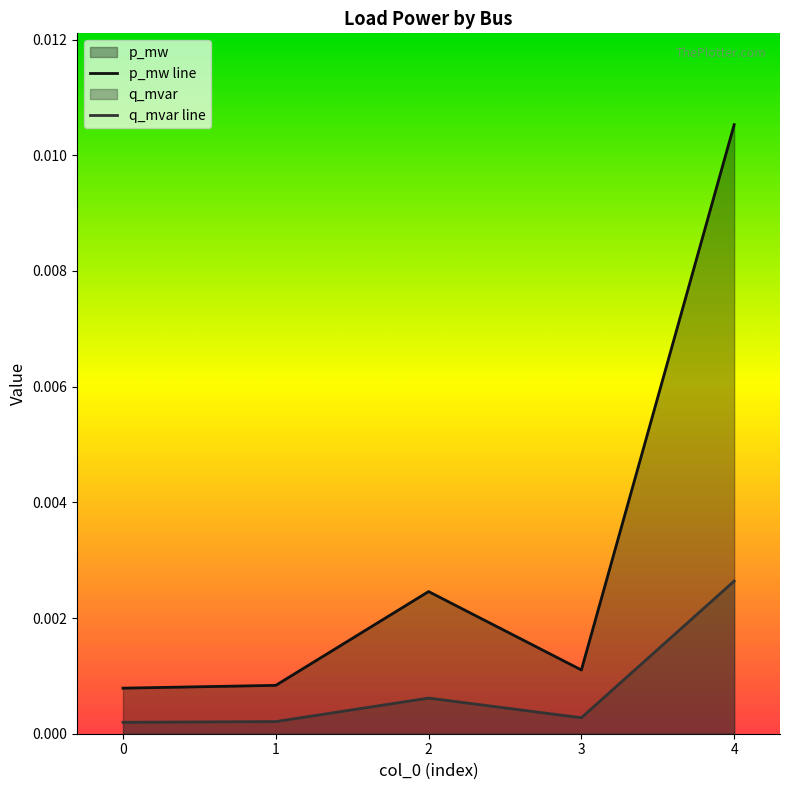

True or false: q_mvar and p_mw intersect in this chart.

False